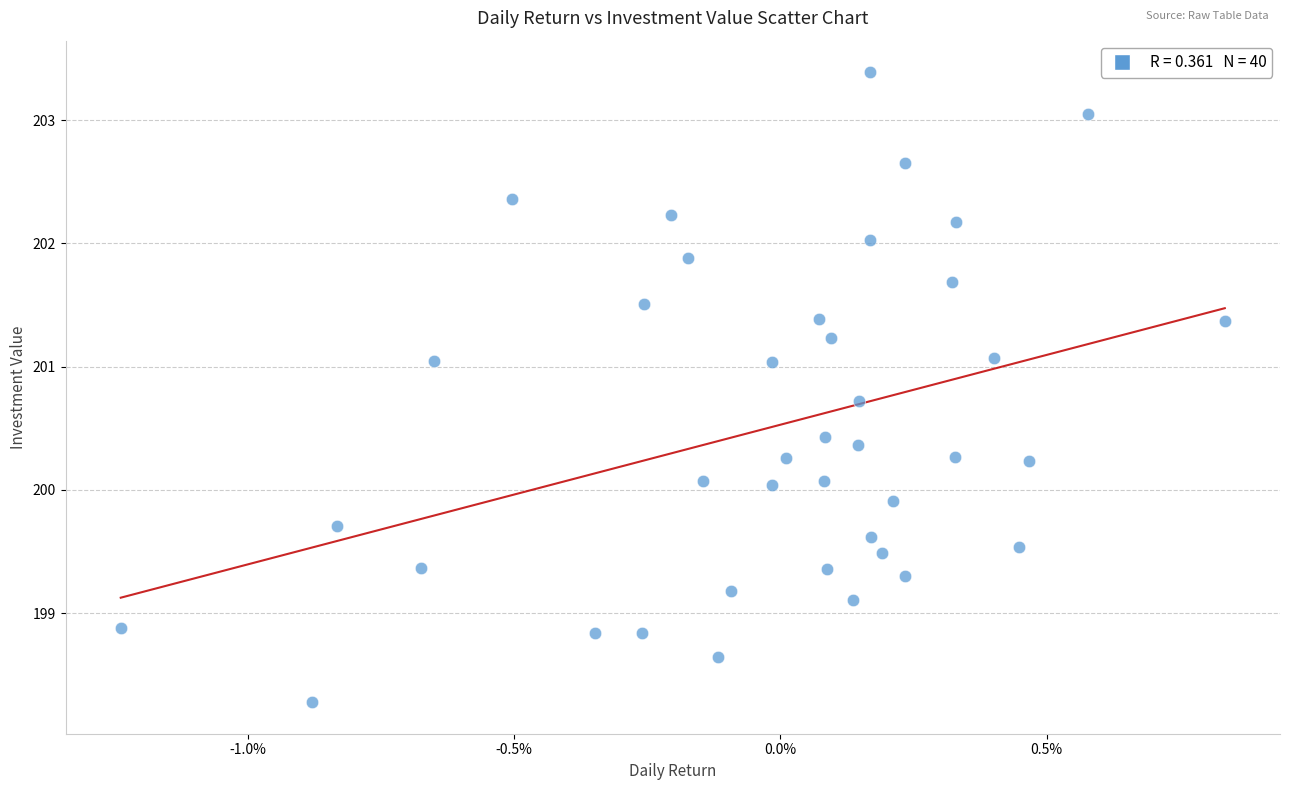

What is the range of Y values (max minus min)?

5.1